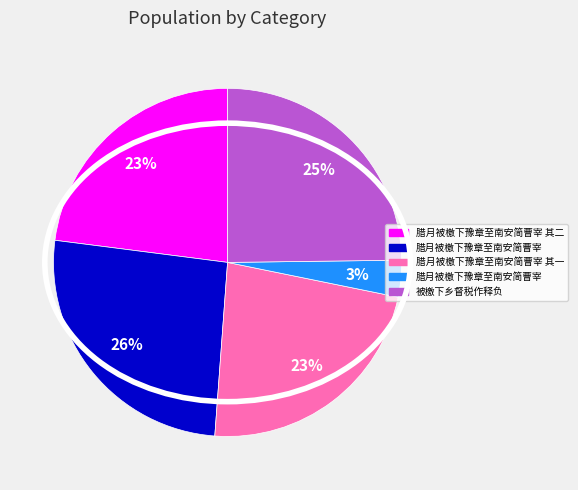

Is there any slice that represents more than half of the pie?

No